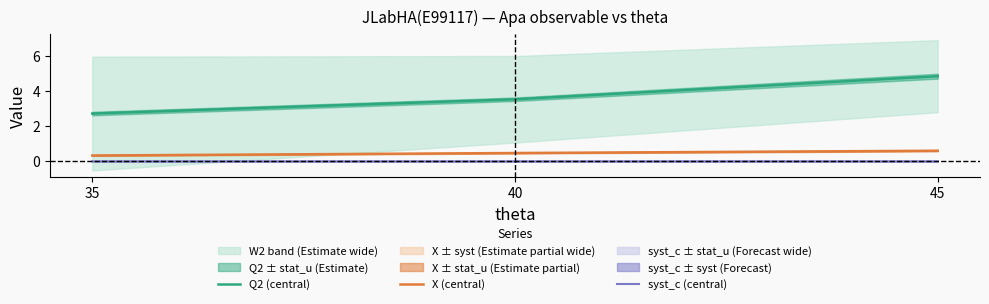

Which series has the largest total across all categories?

Q2 (central)